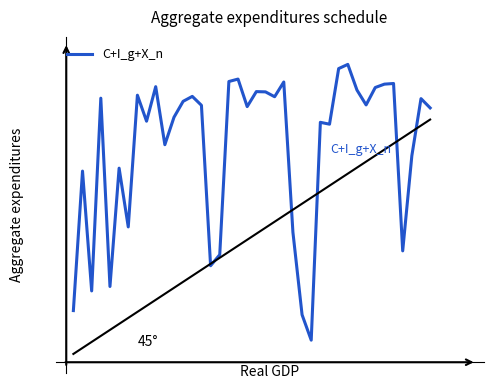

What is the value of the 31st point from the left?

1.0